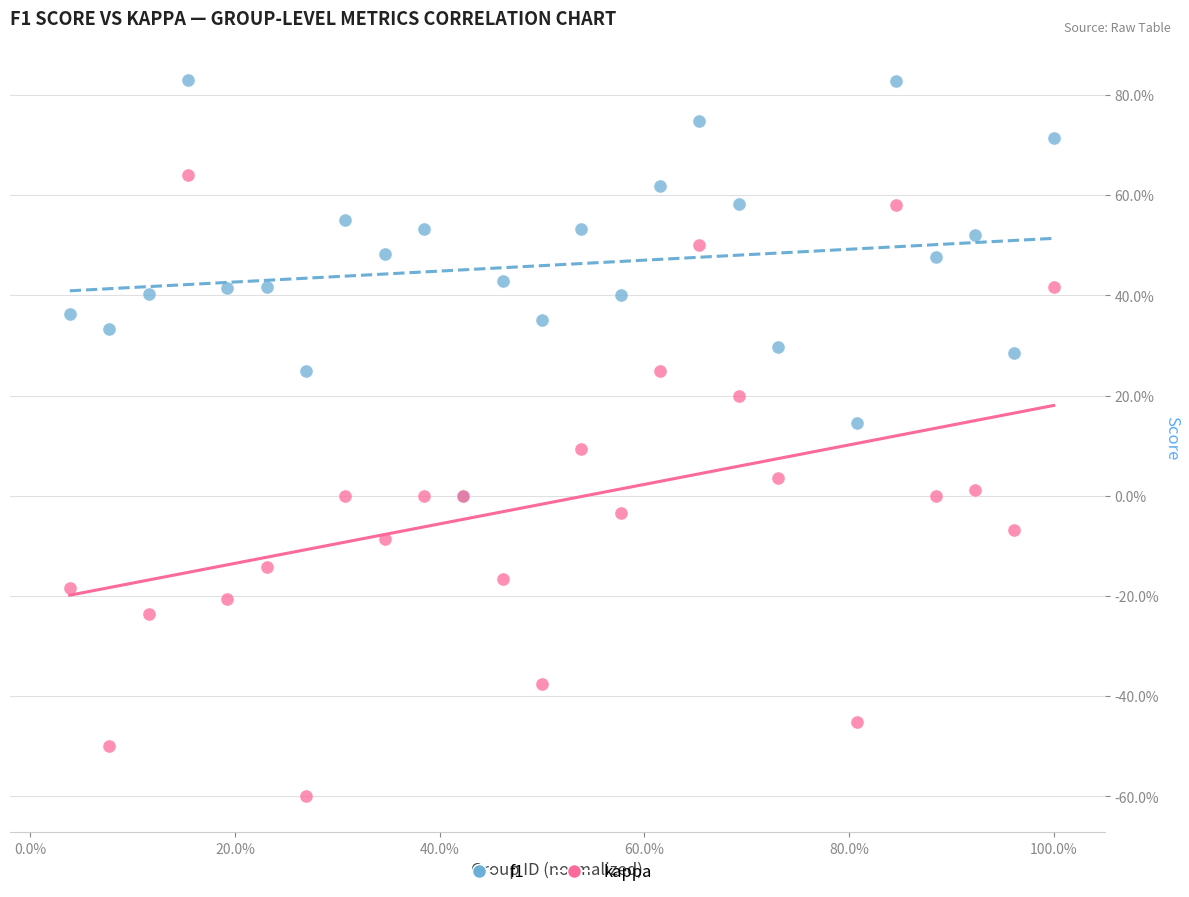

Which series has the largest Y range (max minus min)?

kappa